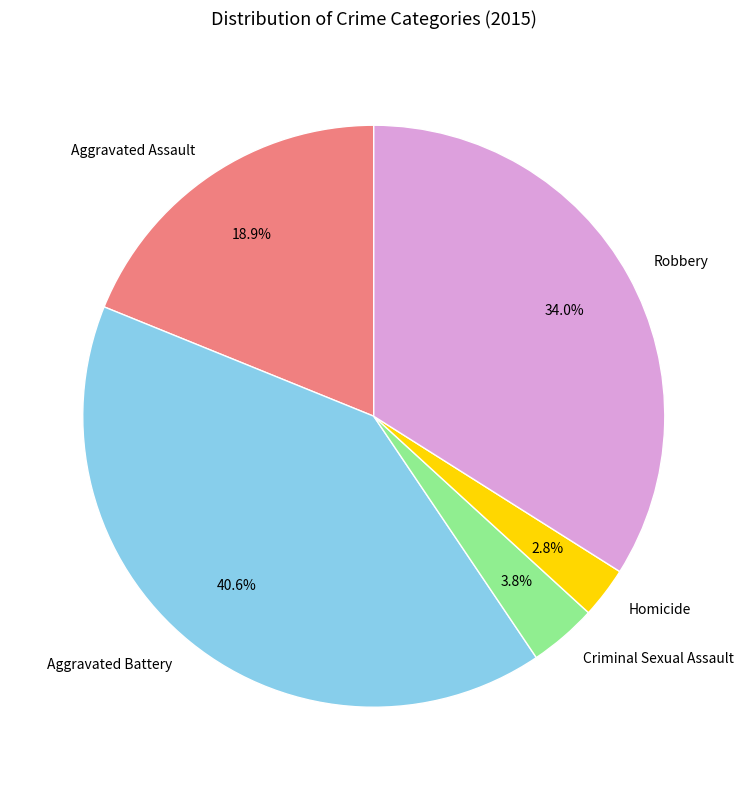

Combined, do Criminal Sexual Assault and Robbery account for over 50%?

No